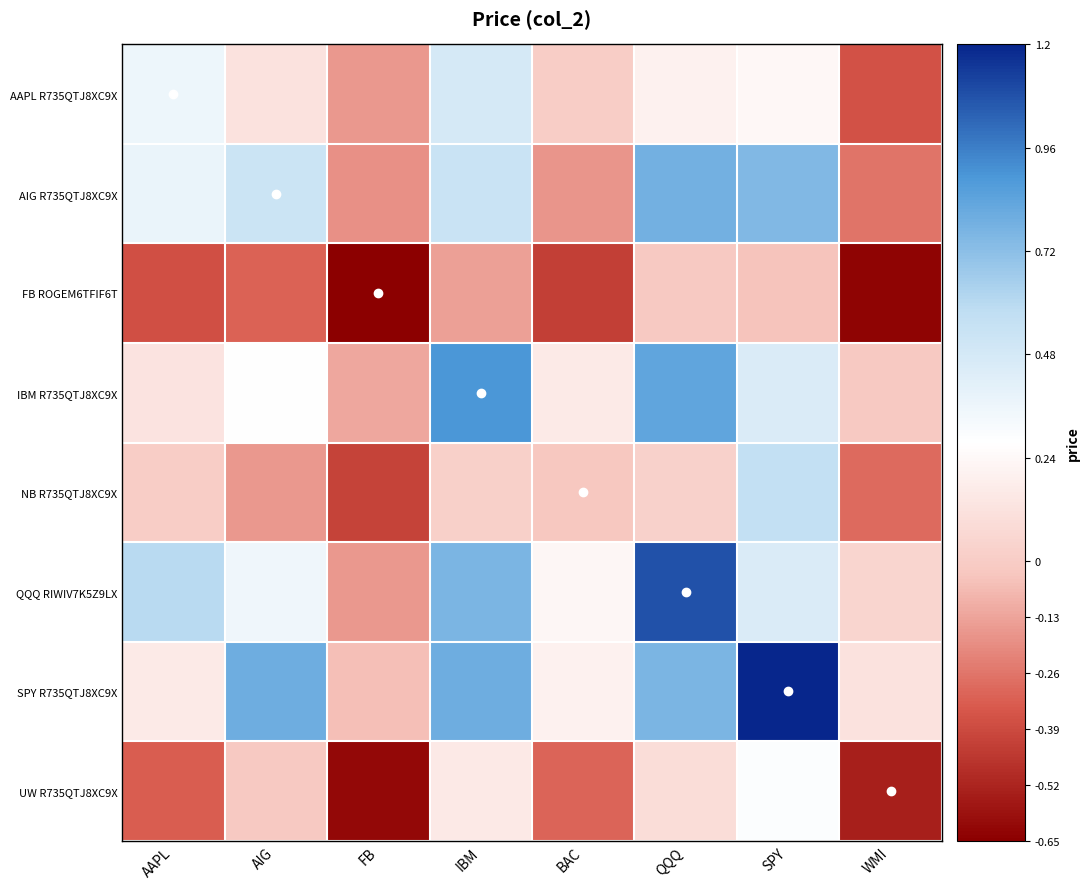

How many categories are shown in the chart?

8